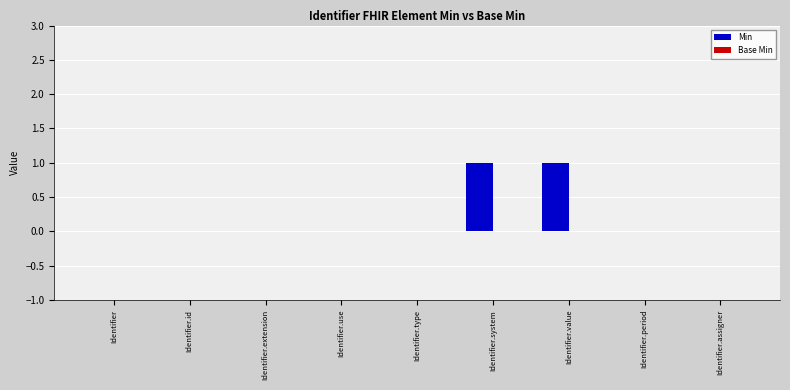

Is it true that the value at Identifier.period is 0?

True